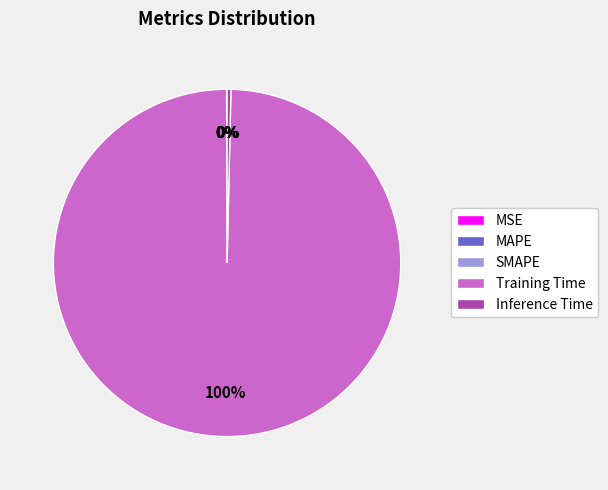

Is there any slice that represents more than half of the pie?

Yes